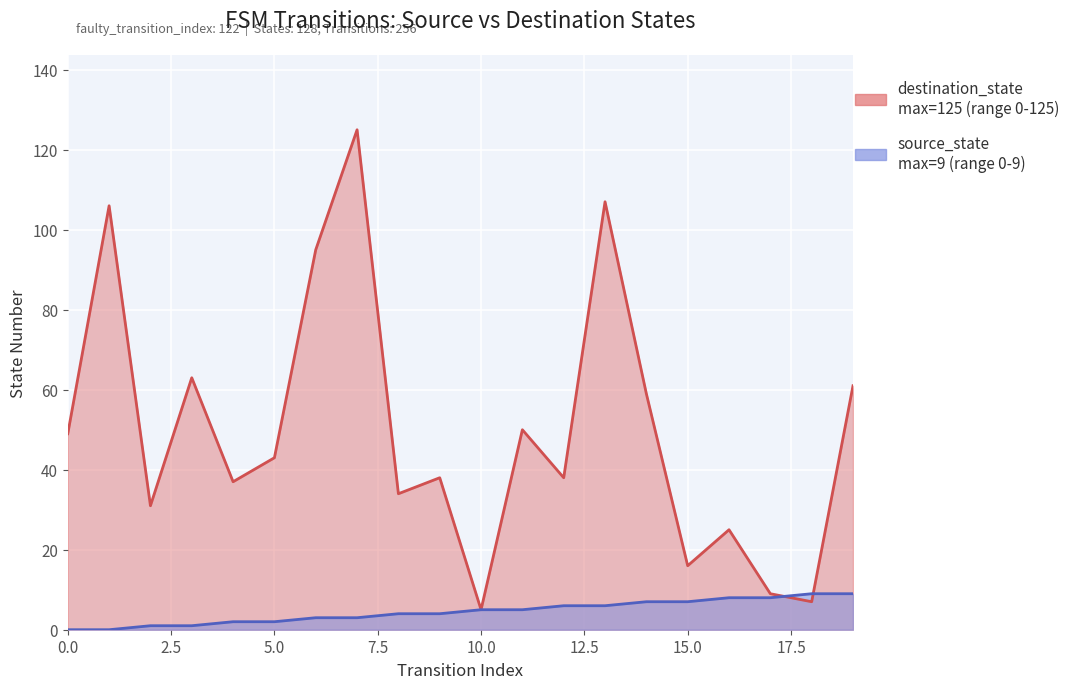

Is it true that destination_state equals 12 at 18?

False